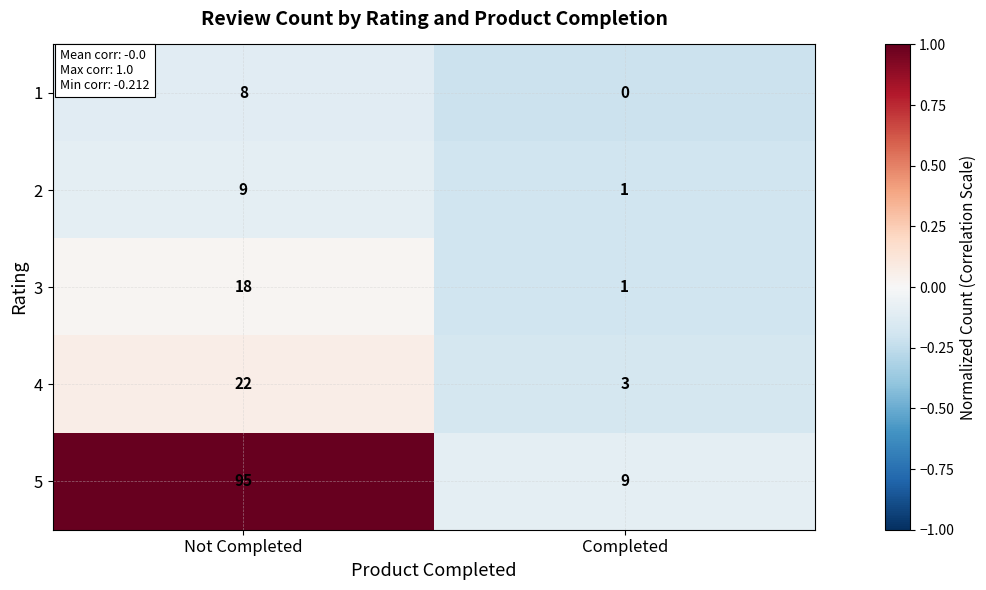

Is it true that 2 equals 3 at Not Completed?

False